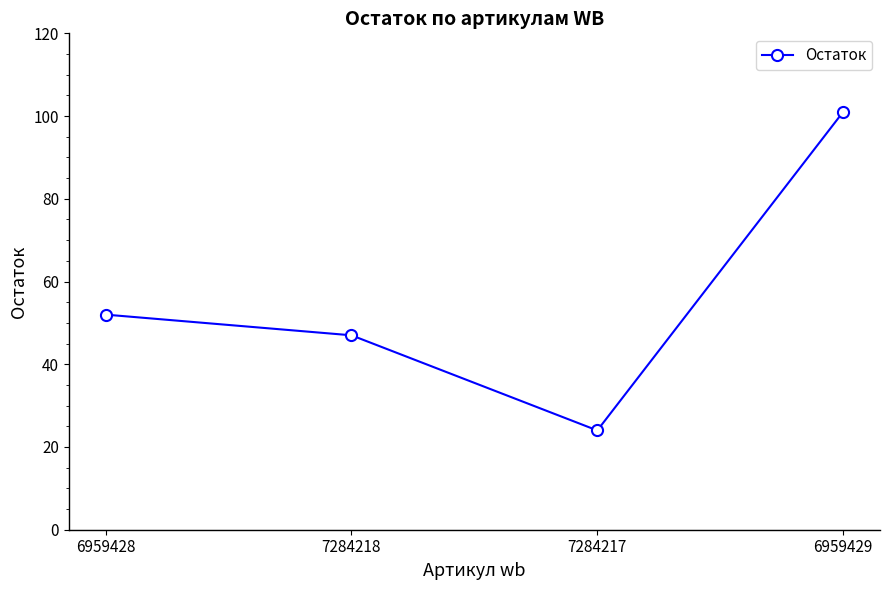

At which category does the data reach its first local valley?

7284217